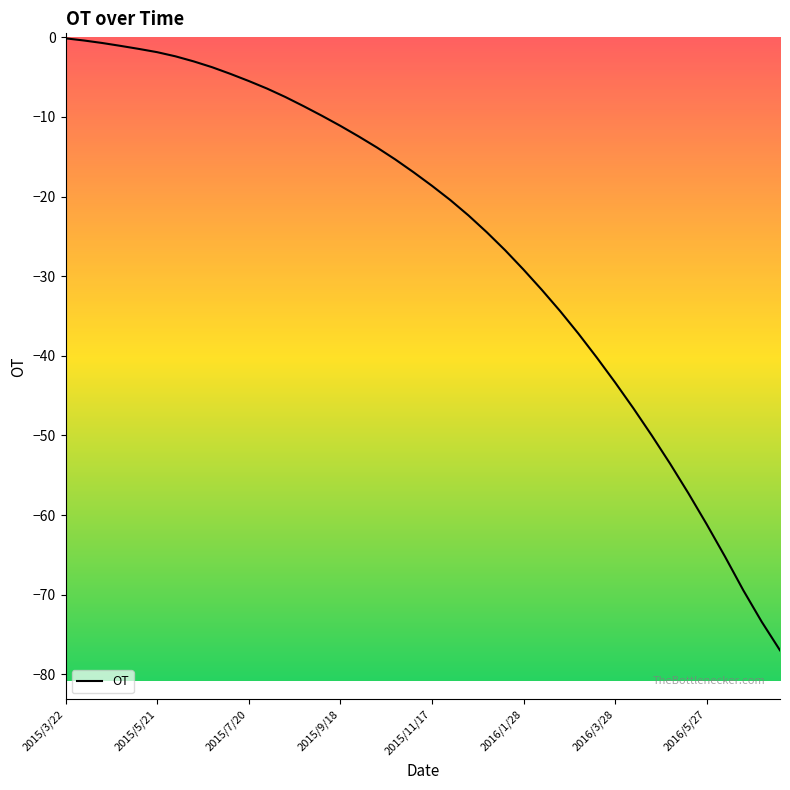

Does the chart have visible grid lines?

No